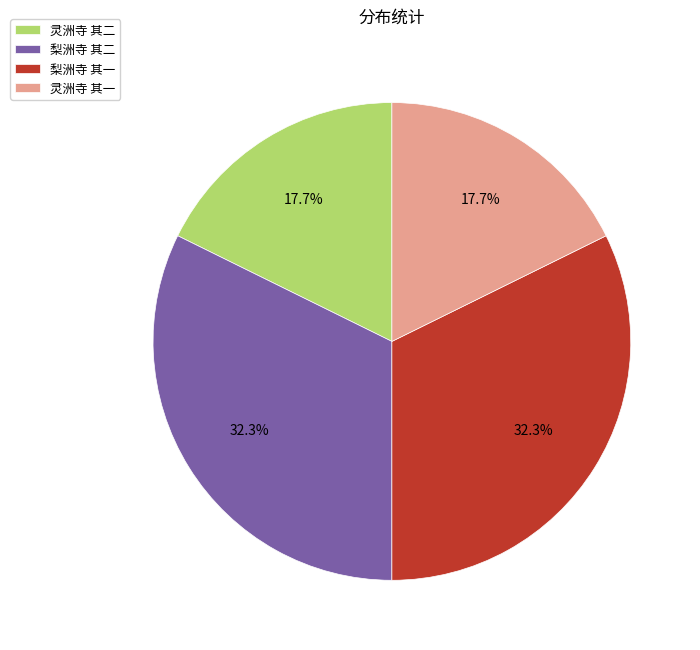

What percentage do 灵洲寺 其一 and 梨洲寺 其一 together represent?

50.0%